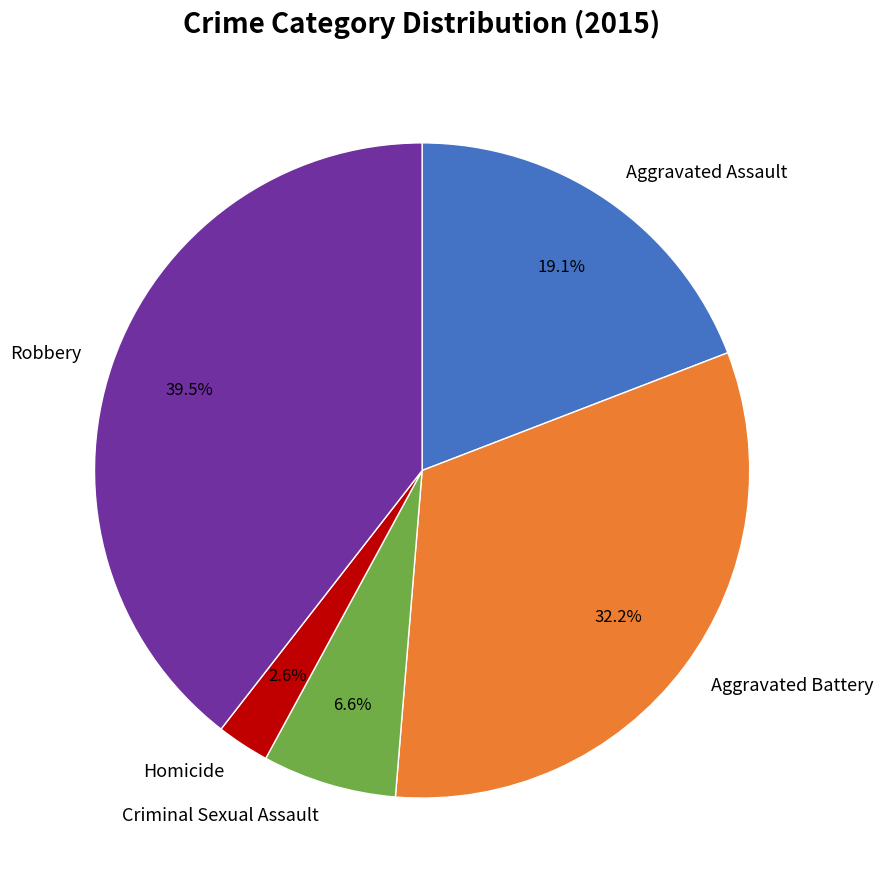

Which has a higher value, Homicide or Robbery?

Robbery